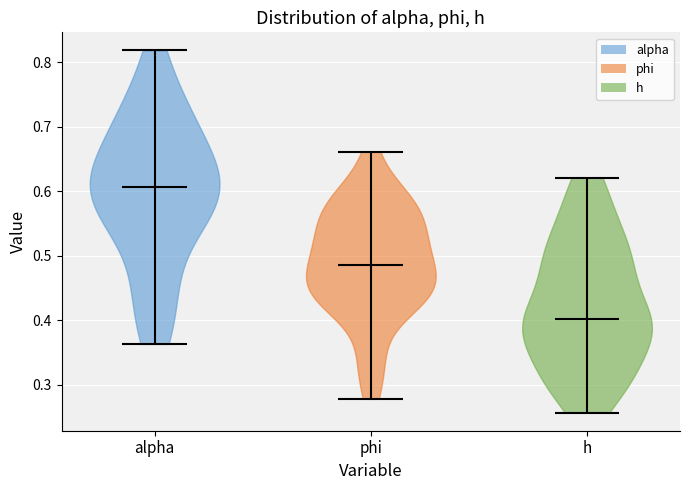

Reading left to right, read every violin against the y-axis: where its median line is, and the lowest and highest points it reaches. The values are not printed on the chart, so give them approximately, as read against the axis.

alpha: median line 0.61, lowest point 0.36, highest point 0.82
phi: median line 0.49, lowest point 0.28, highest point 0.66
h: median line 0.40, lowest point 0.26, highest point 0.62